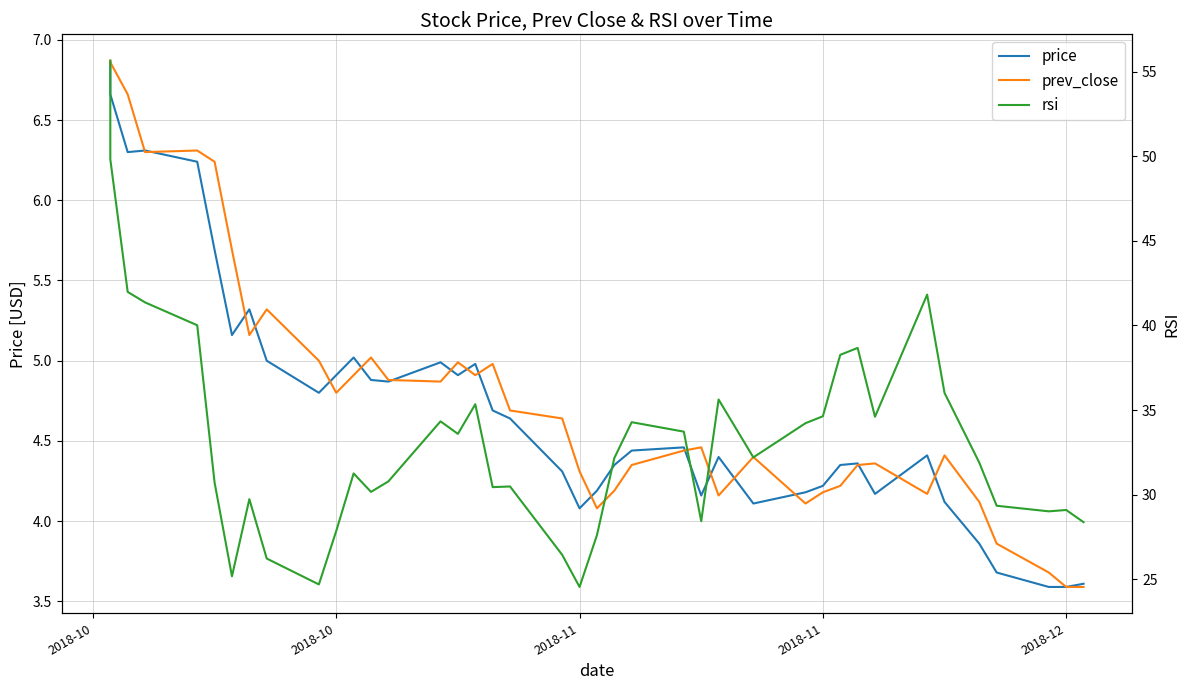

After their last crossing, which series has the higher values: price or prev_close?

prev_close